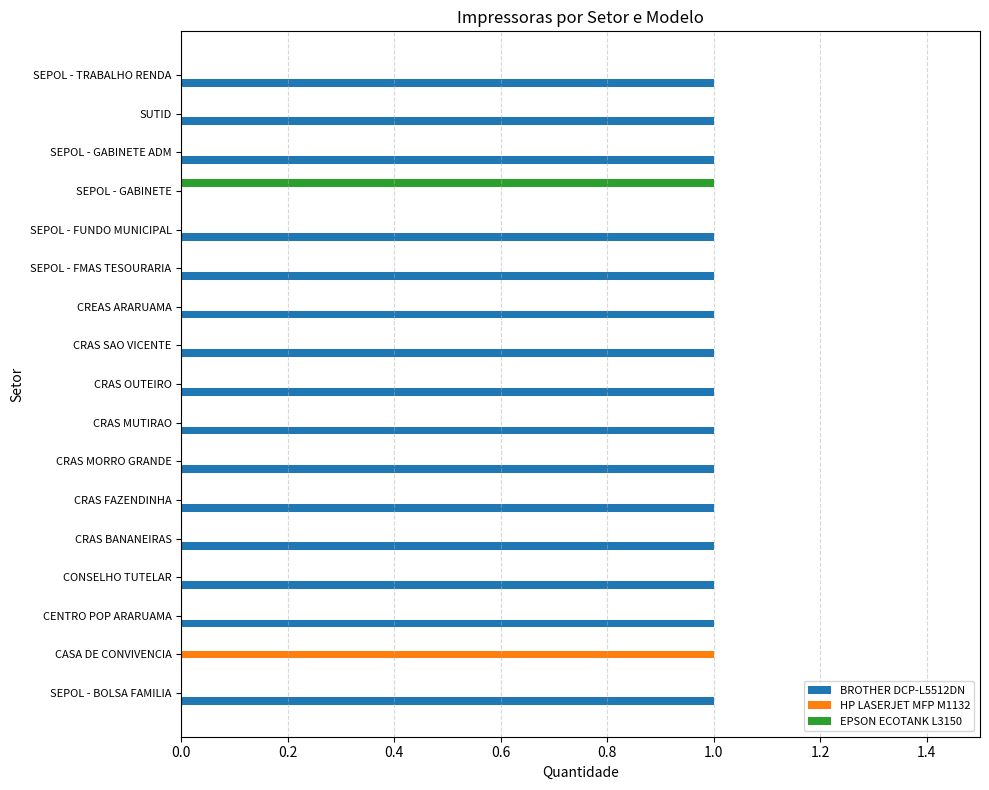

Is it true that HP LASERJET MFP M1132 equals 0 at SEPOL - GABINETE ADM?

True